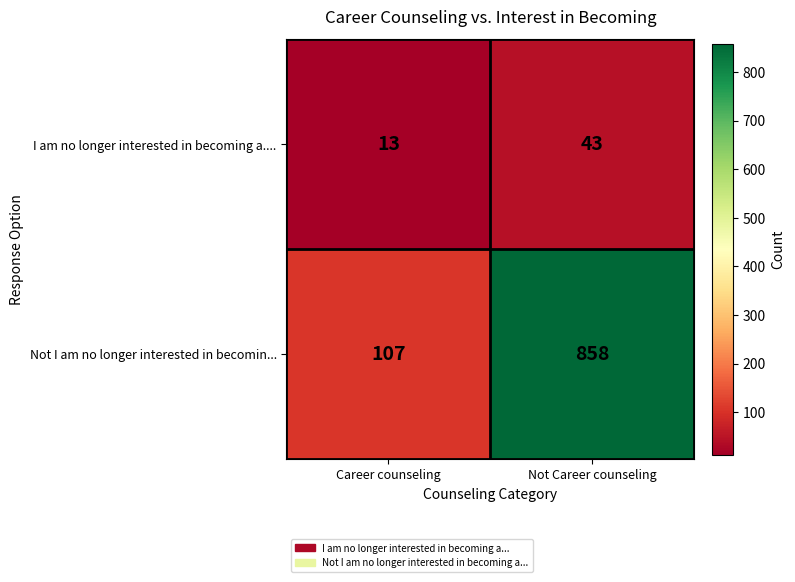

At which category is the sum across all series the highest?

Not Career counseling